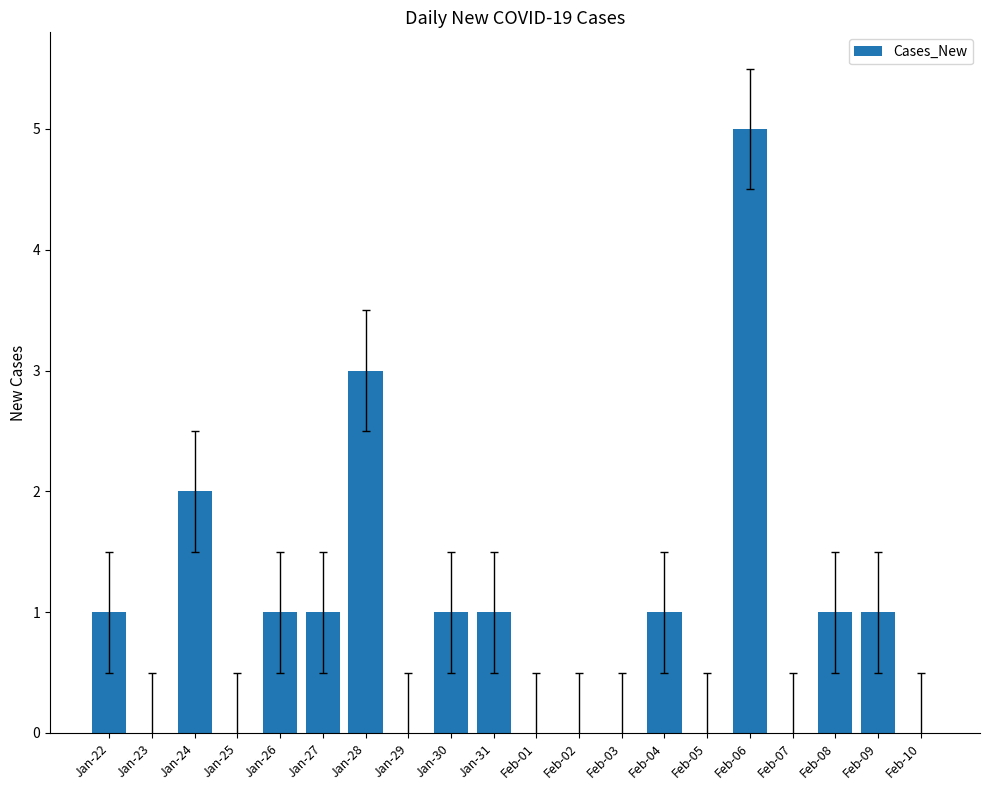

What is the greatest value displayed?

5